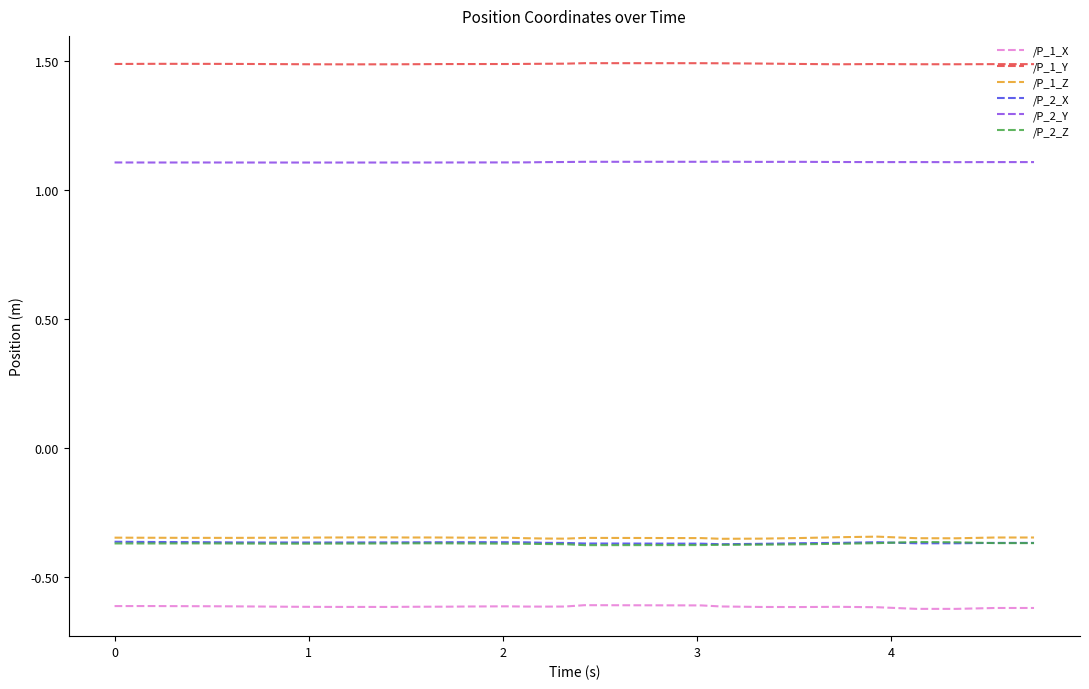

True or false: /P_1_X and /P_2_X cross at least once.

False